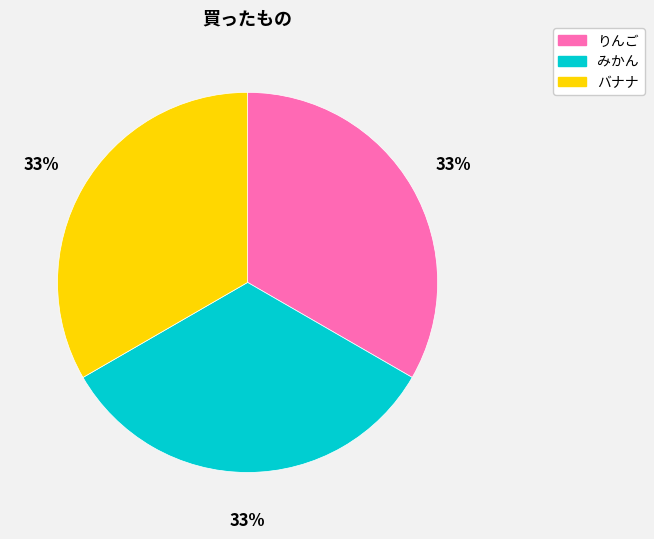

Combined, do みかん and りんご account for over 50%?

Yes